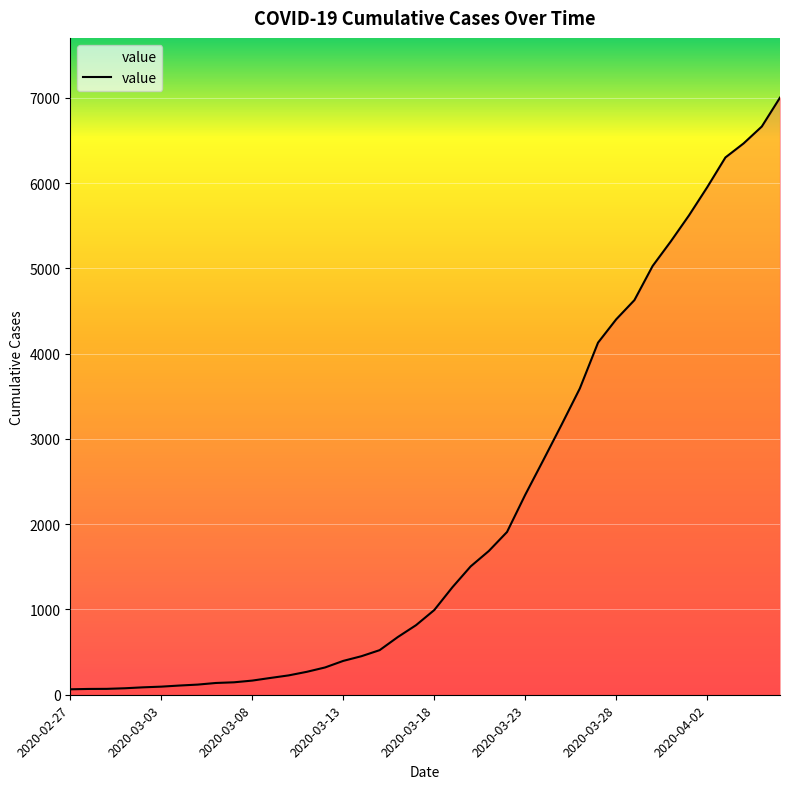

What is the difference between the maximum and minimum values?

6939